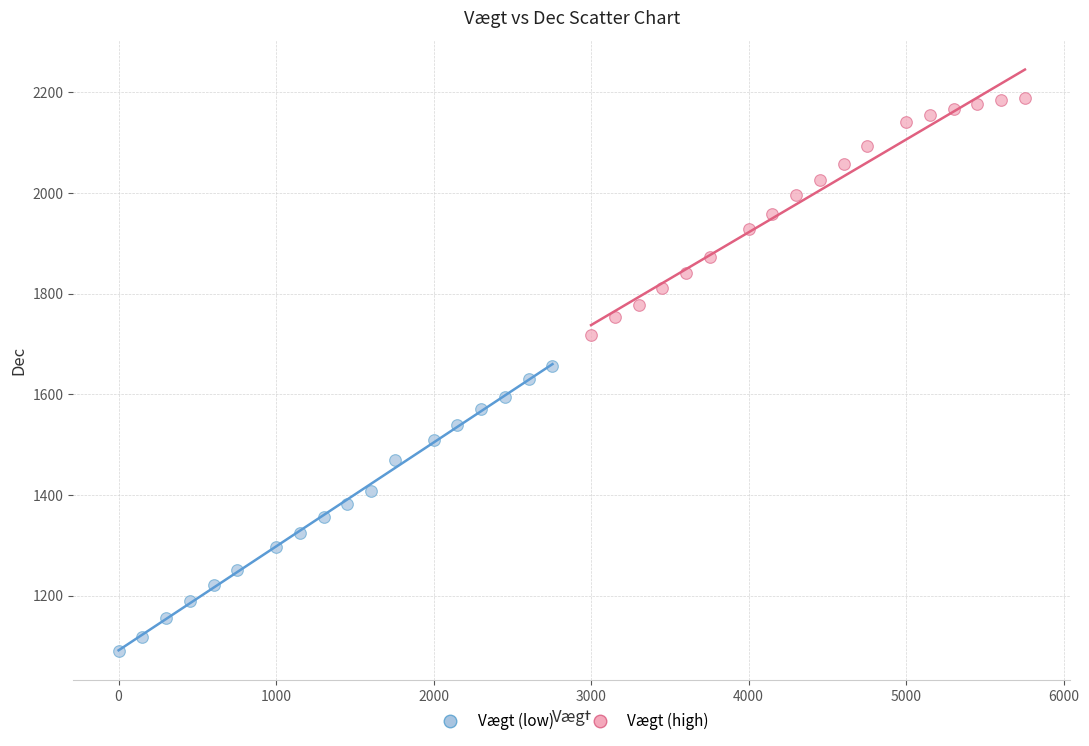

Which series reaches the maximum Y coordinate?

Vægt (high)